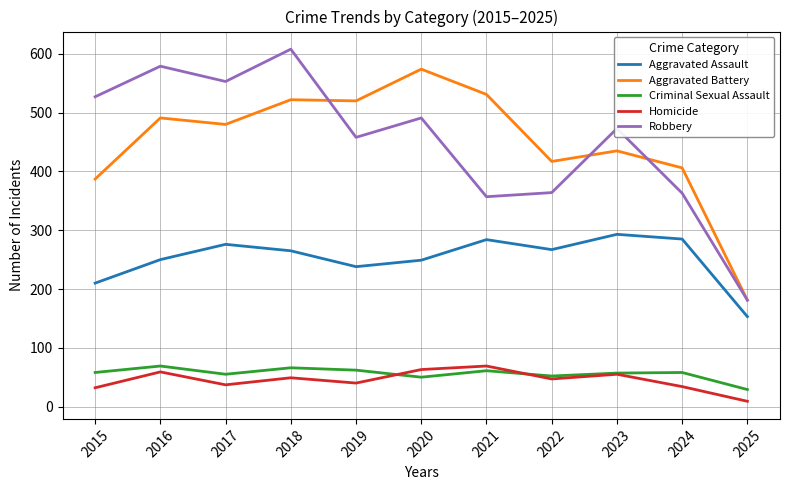

The Homicide series shows 83 at 2020. True or false?

False